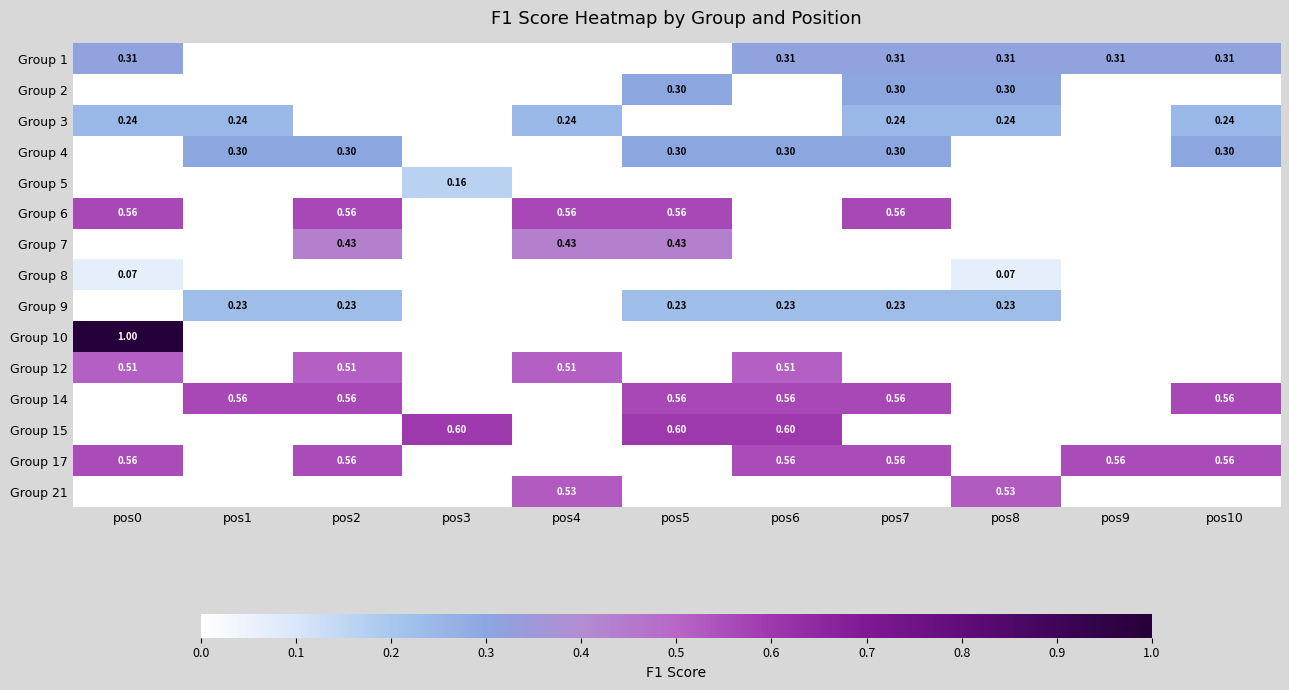

How many values in the Group 3 series exceed 0?

6